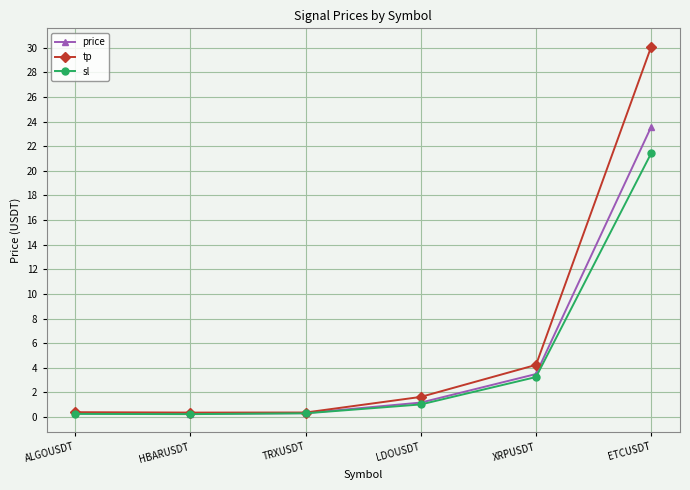

True or false: price has a value of 3.5 at XRPUSDT.

True